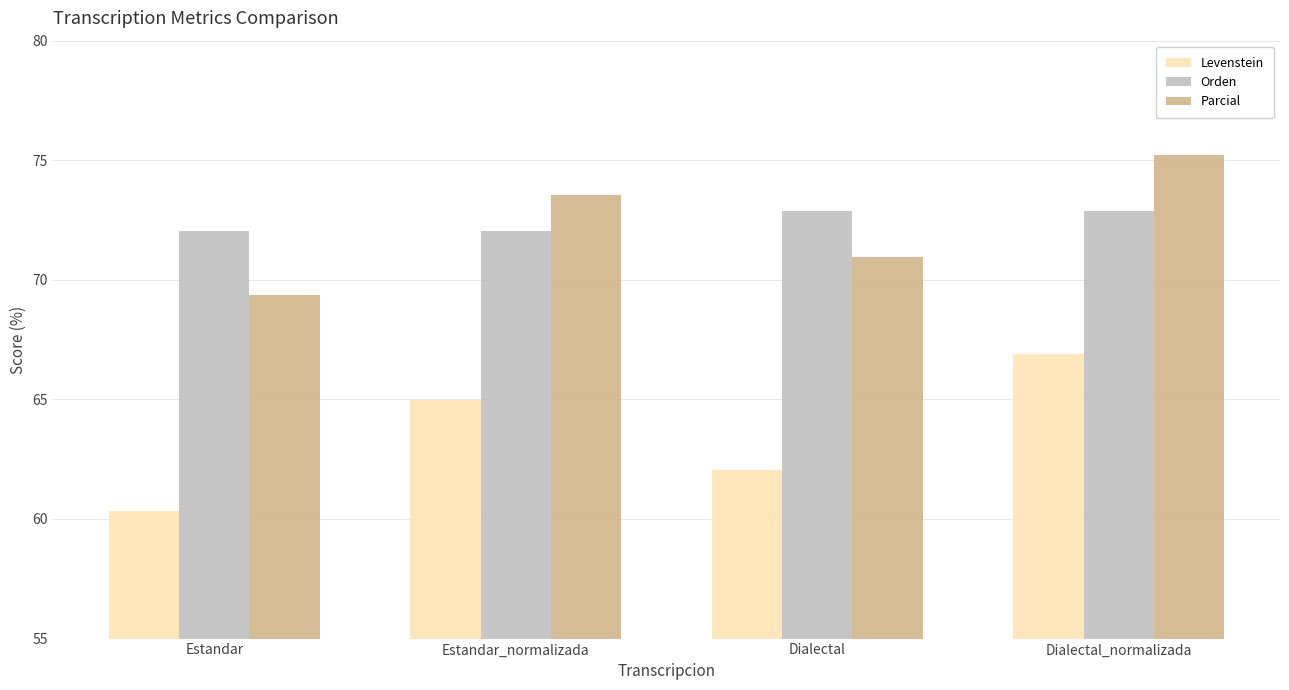

The Orden series shows 31.6 at Estandar_normalizada. True or false?

False